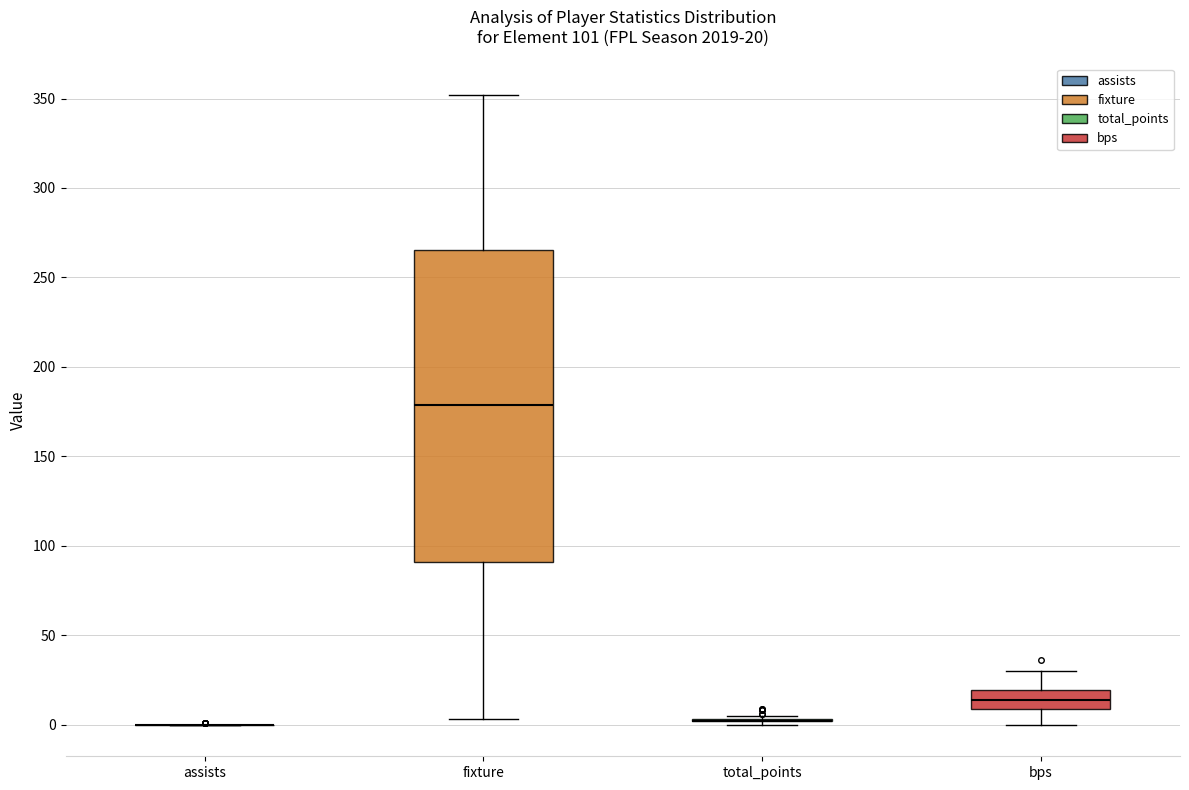

Comparing the boxes themselves (not the whiskers), which one is the tallest?

fixture